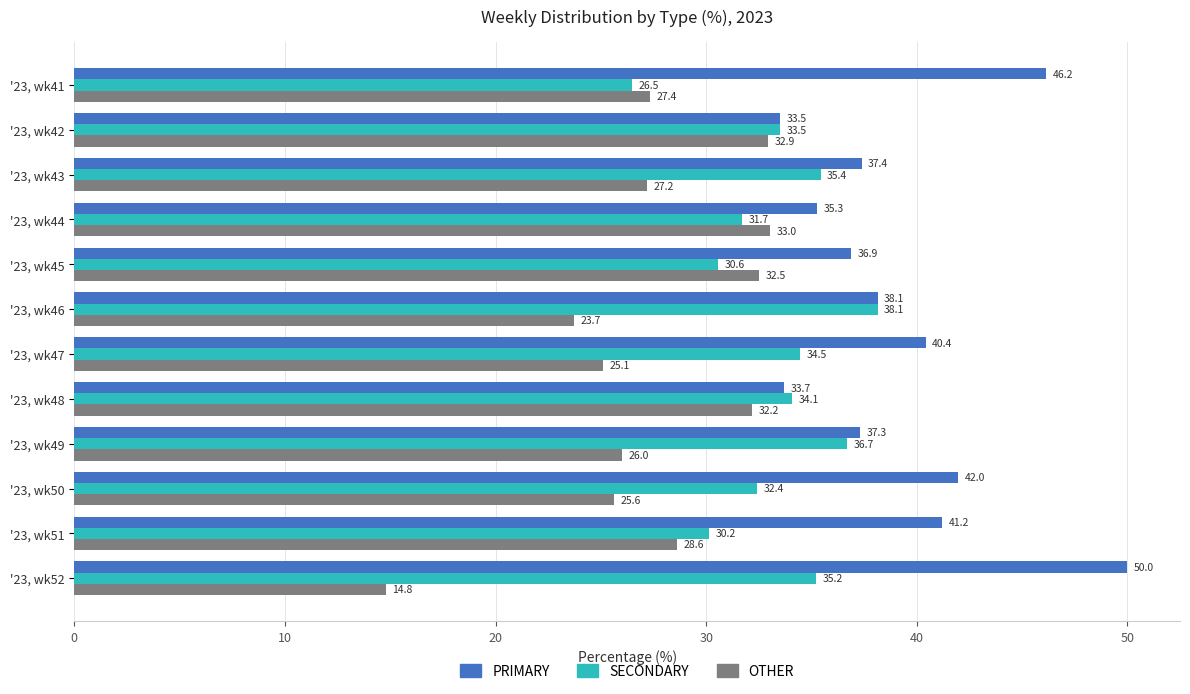

Is the value of PRIMARY at '23, wk49 greater than the value of SECONDARY at '23, wk47?

Yes